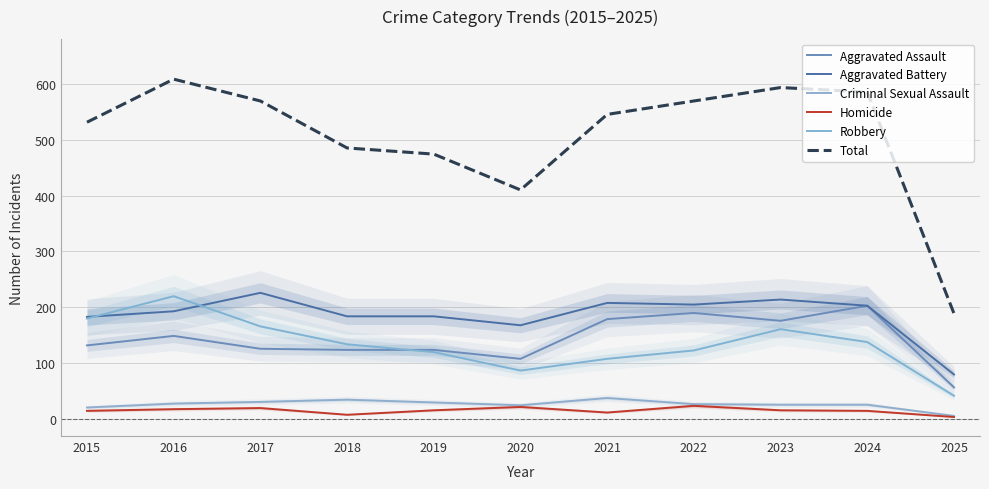

Which series has the largest range (max minus min)?

Total